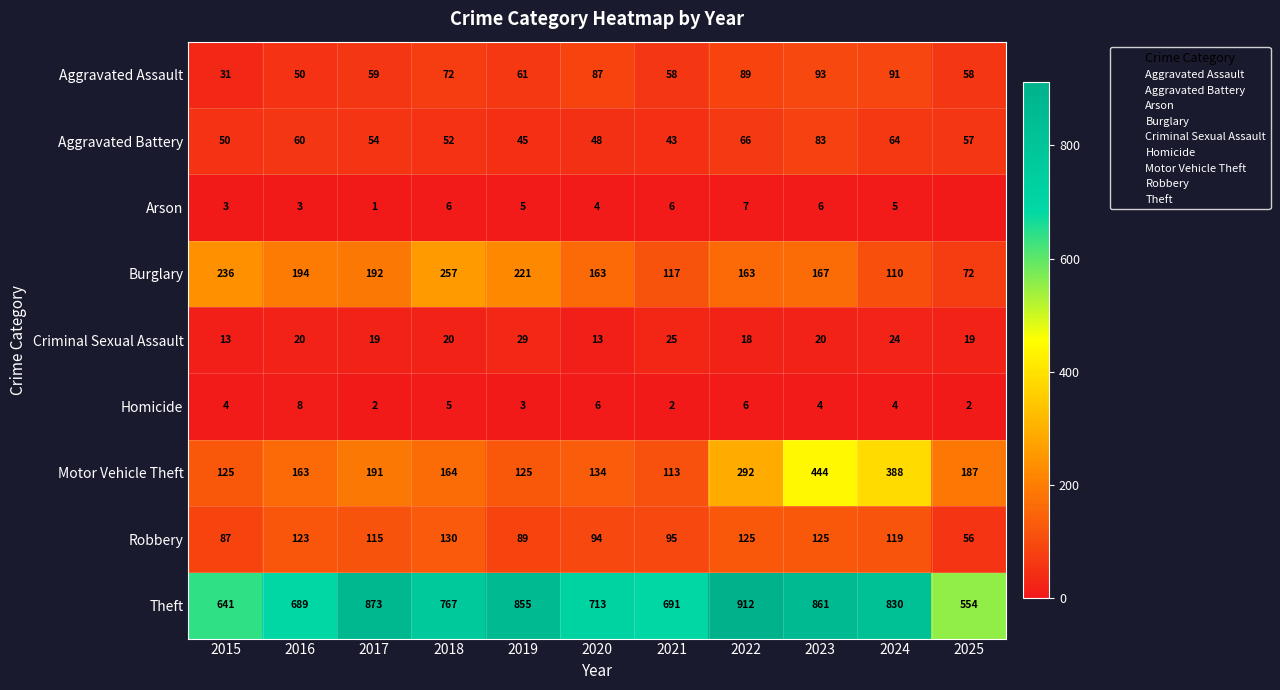

At 2017, list the series in order from smallest to largest.

Arson, Homicide, Criminal Sexual Assault, Aggravated Battery, Aggravated Assault, Robbery, Motor Vehicle Theft, Burglary, Theft